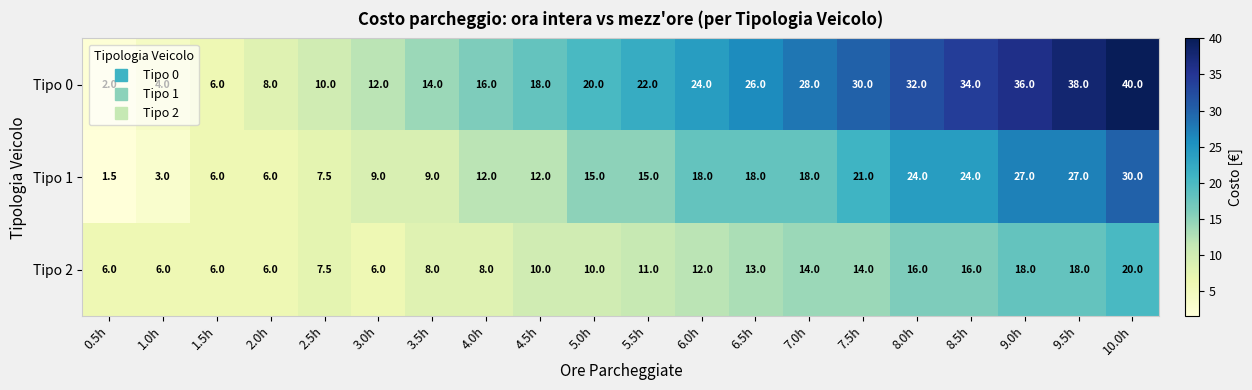

What is the difference between the maximum and minimum values in the Tipo 0 series?

38.0